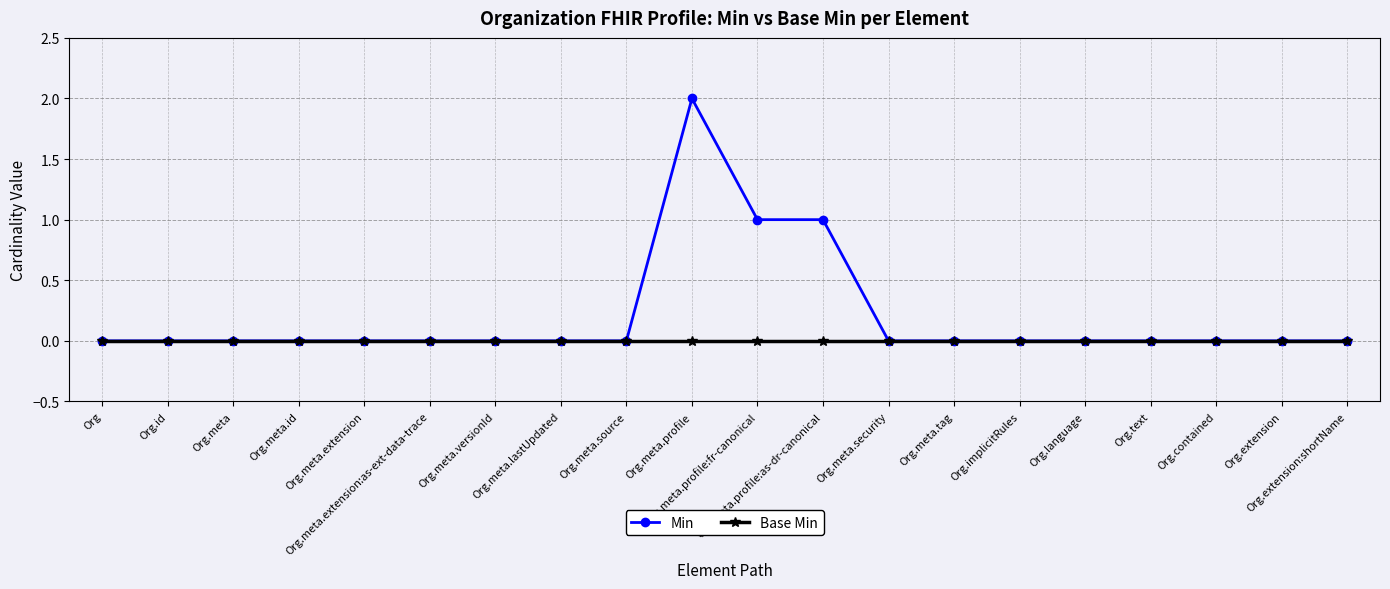

How many series are shown in this chart?

2